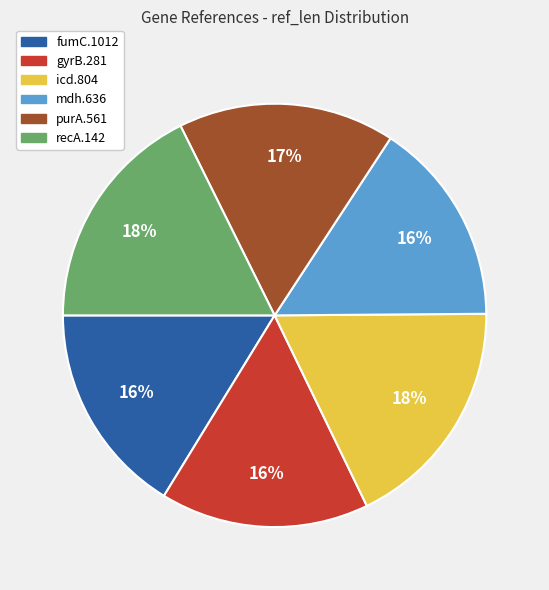

True or false: fumC.1012 accounts for 16% of the total.

True